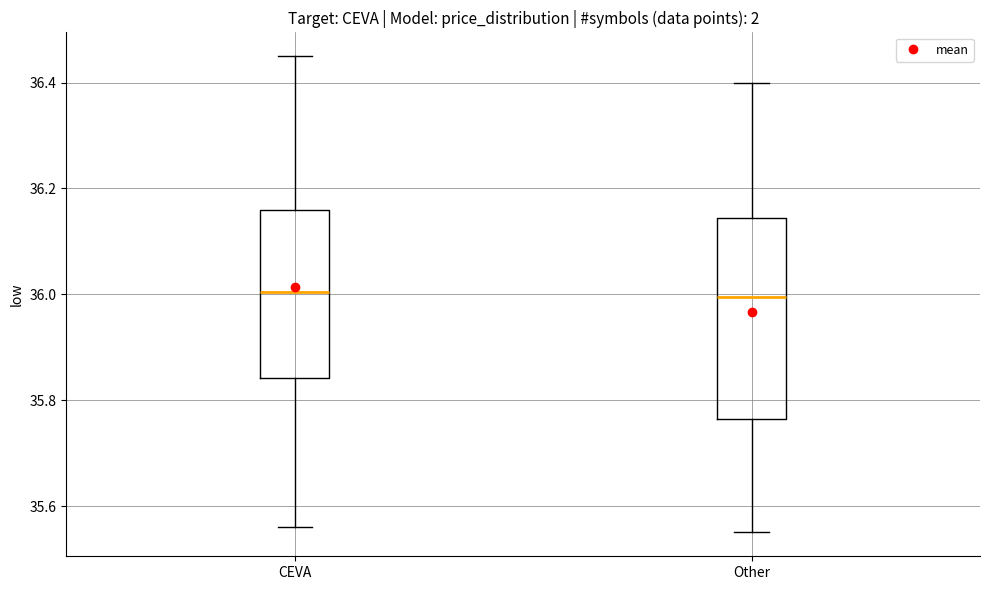

Reading left to right, read every box against the y-axis: the position of its median line, the range the box covers, and the ends of its whiskers. The values are not printed on the chart, so give them approximately, as read against the axis.

CEVA: median 36.00, box 35.84 to 36.16, whiskers 35.56 to 36.46
Other: median 36.00, box 35.76 to 36.14, whiskers 35.56 to 36.40